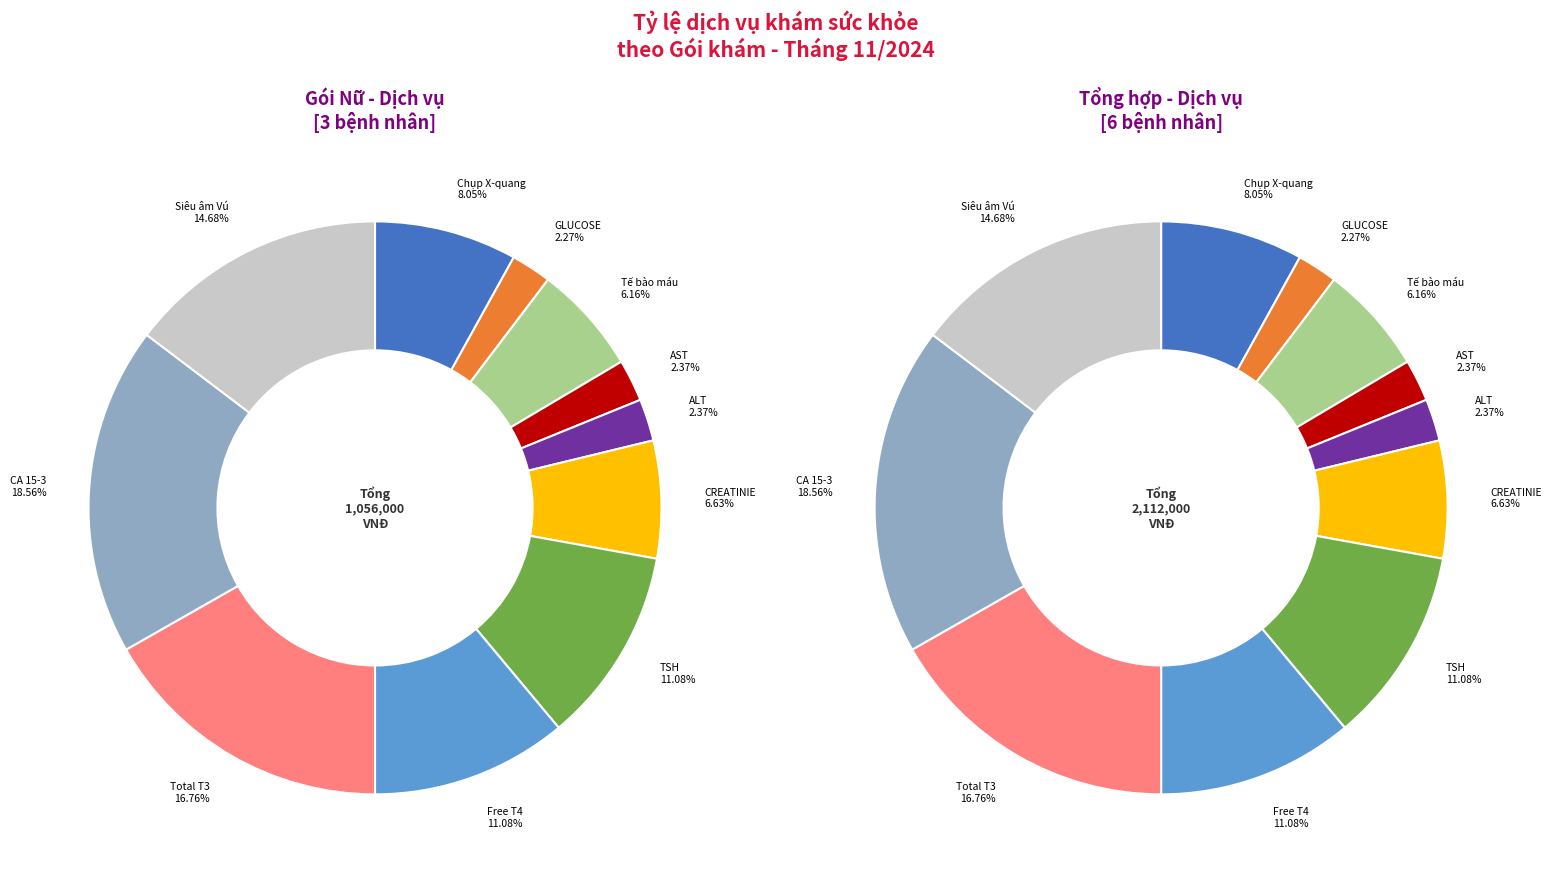

To the nearest percent, what is the difference between the largest and smallest slice percentages?

16%